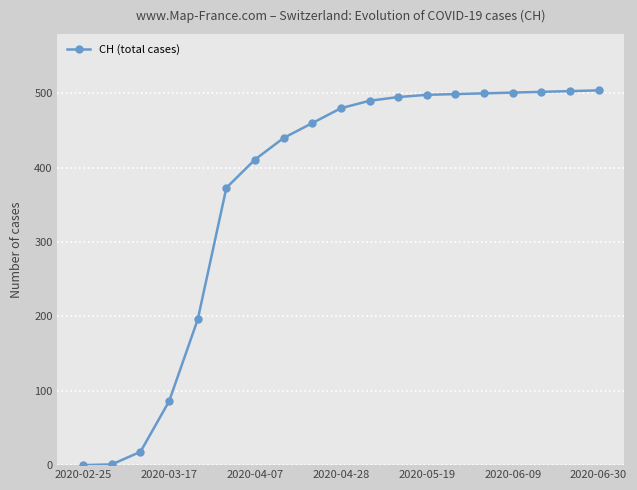

What is the greatest value displayed?

504